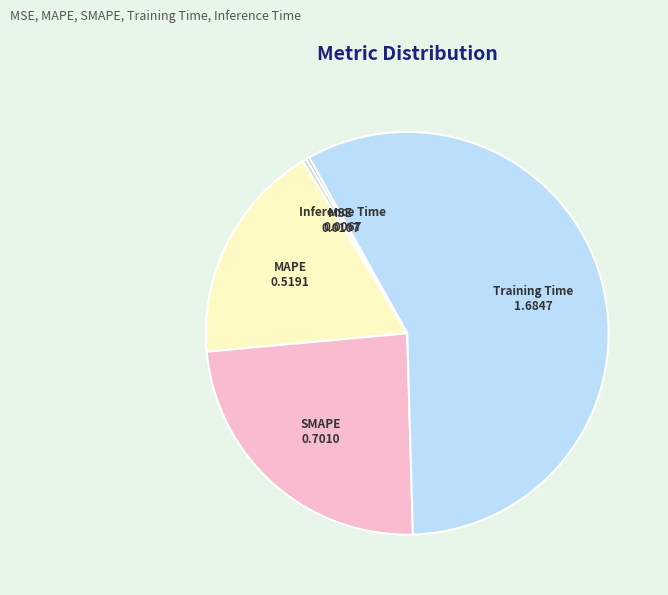

Is there a majority slice in this chart?

Yes